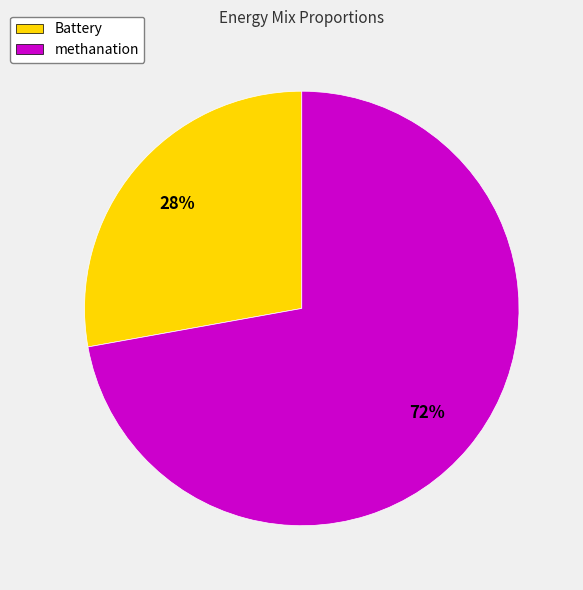

To the nearest percent, what is the difference between the methanation and Battery slice percentages?

44%